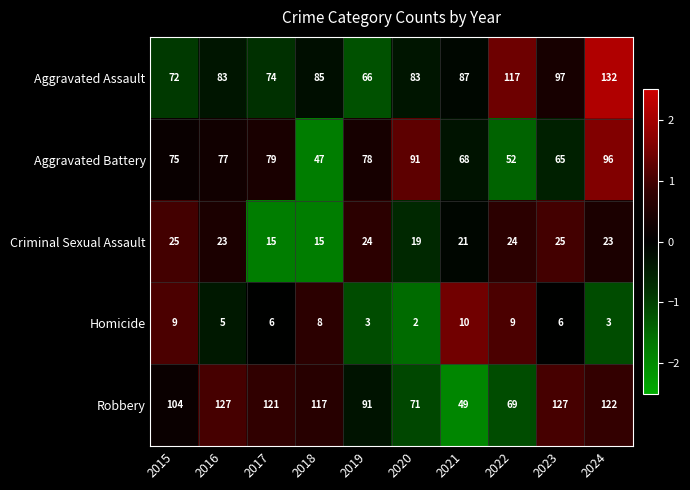

At which label is Aggravated Battery closest to 71?

2021